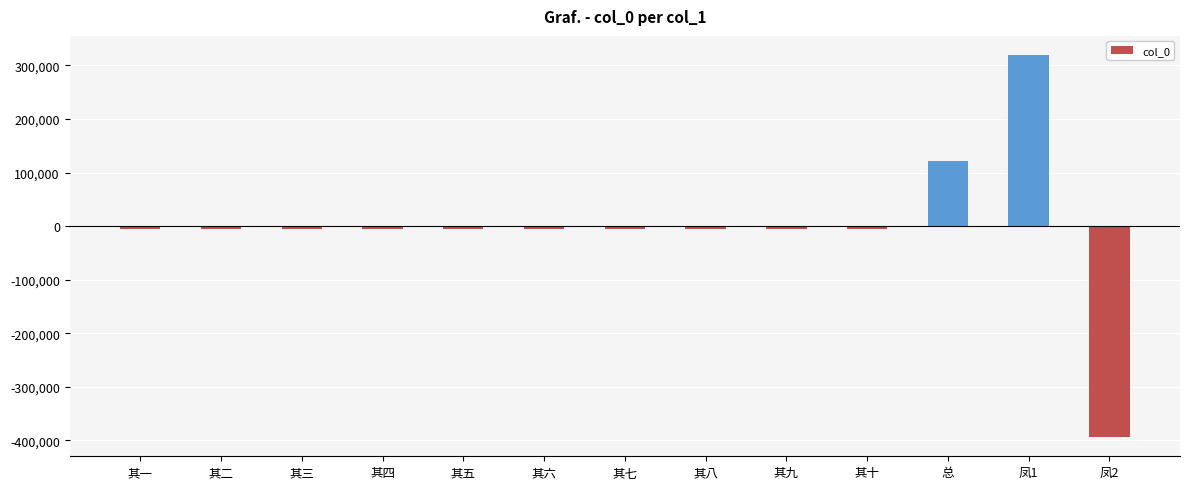

What is the difference between the maximum and minimum values?

713188.0